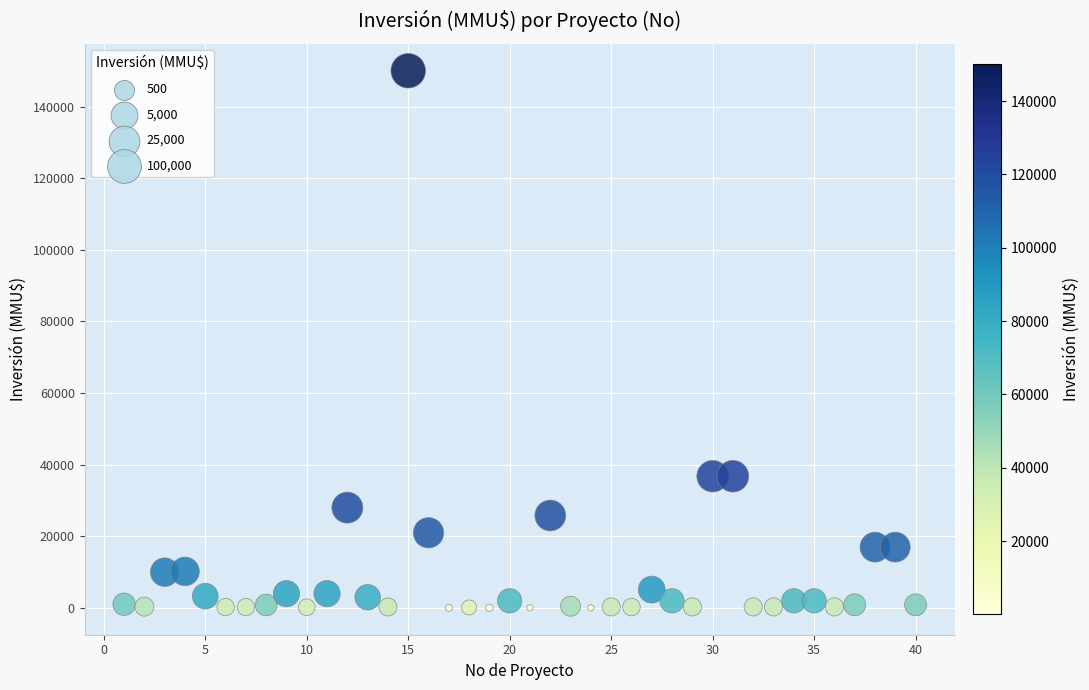

What is the range of X values (max minus min)?

39